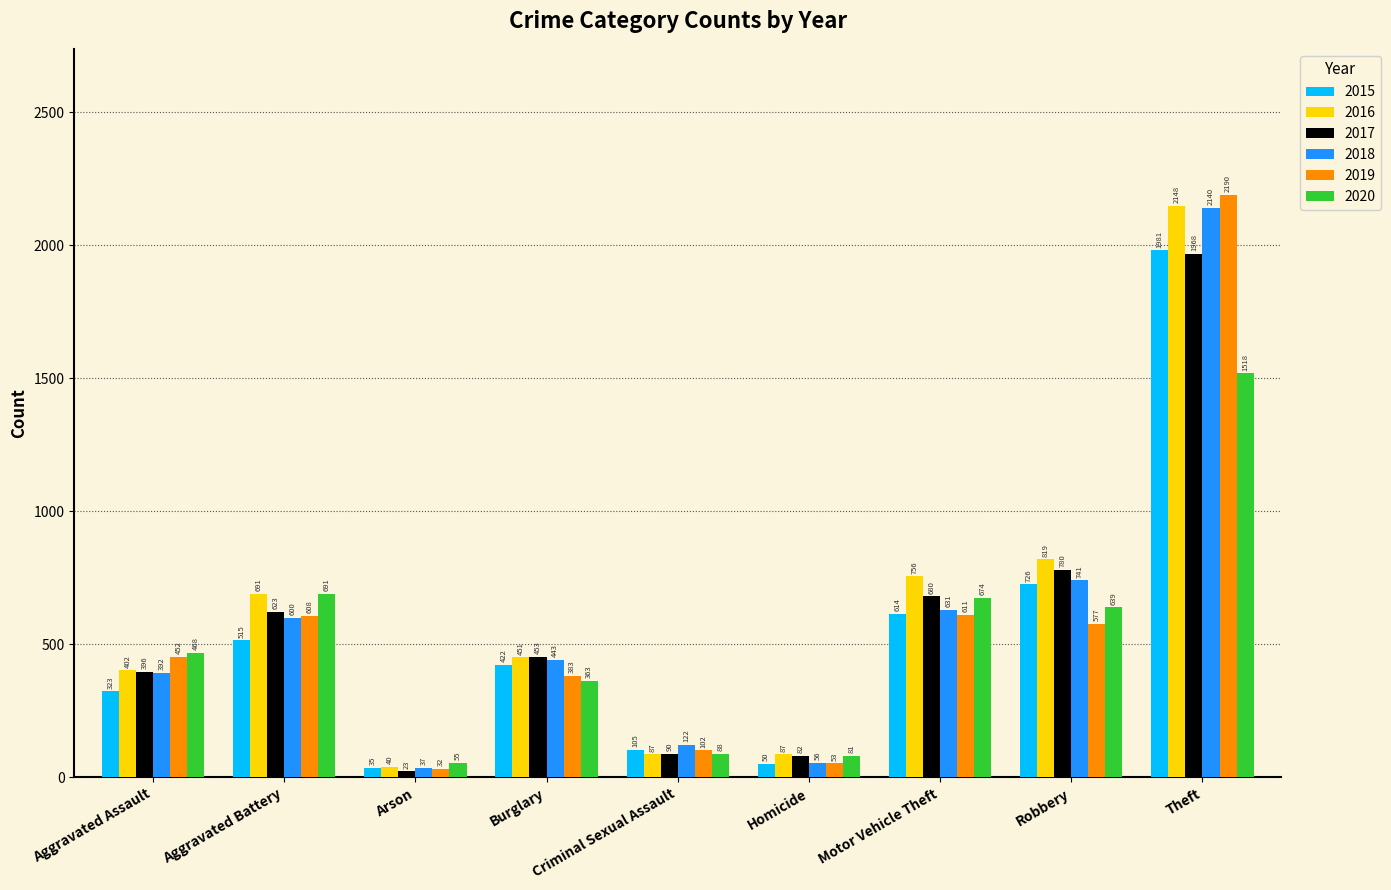

What is the approximate value of 2016 at Arson, to the nearest 50?

50